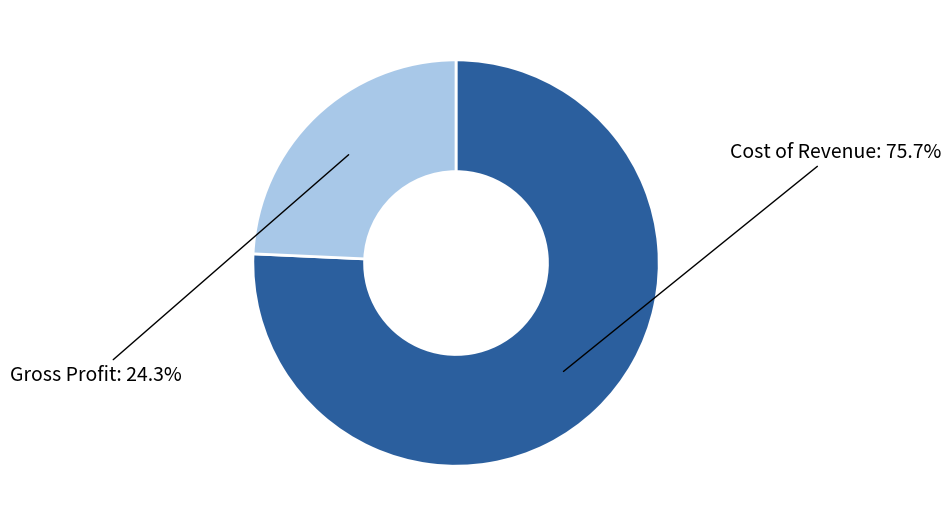

How many segments does this pie chart have?

2